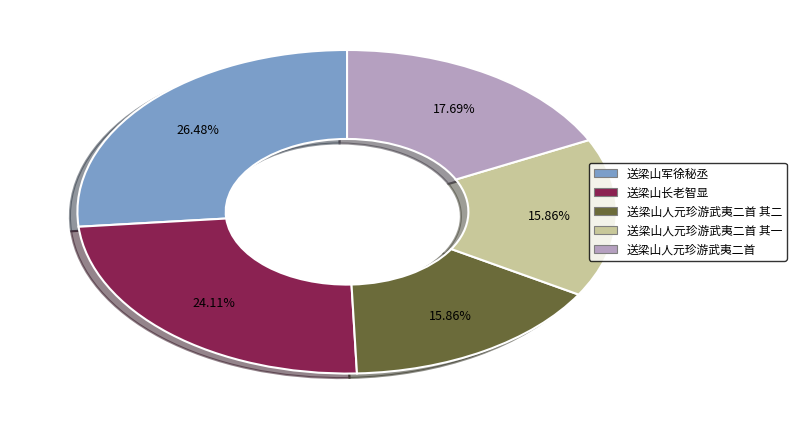

Does any single category account for the majority?

No